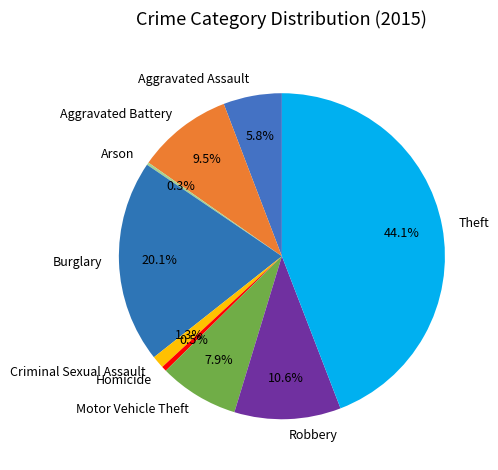

To the nearest percent, what is the combined percentage of Motor Vehicle Theft and Theft?

52%